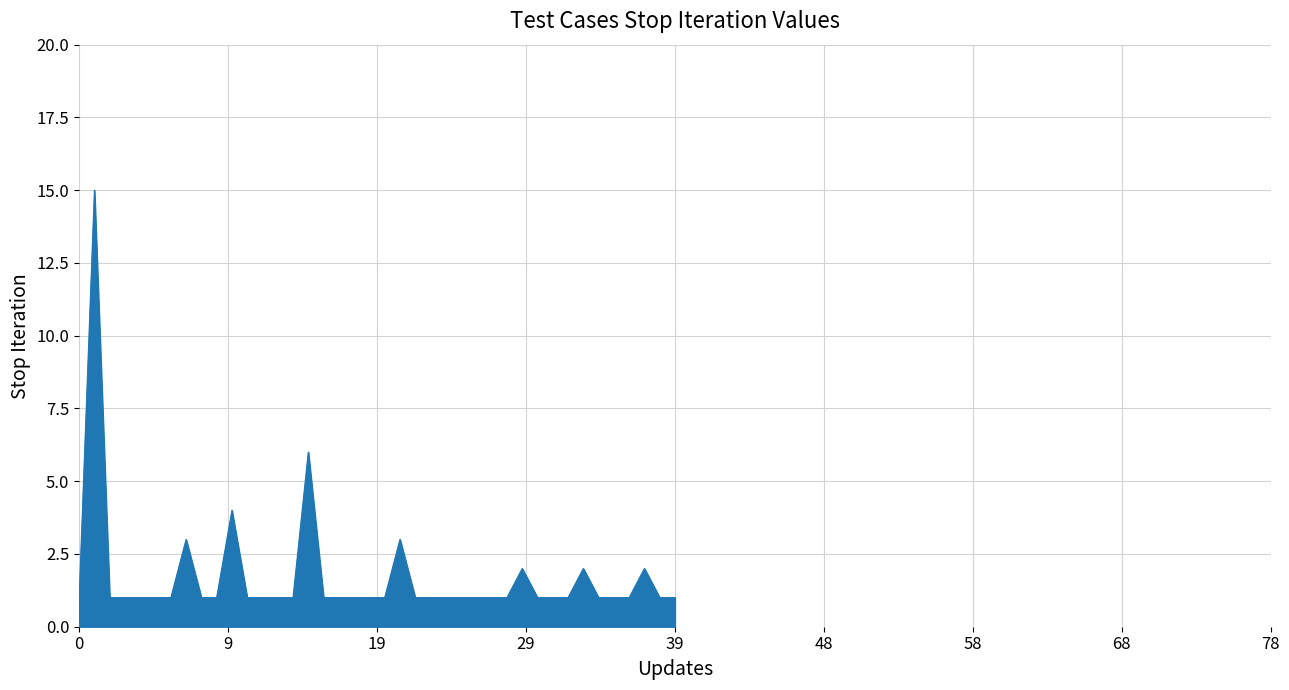

What is the difference between the maximum and minimum values?

14